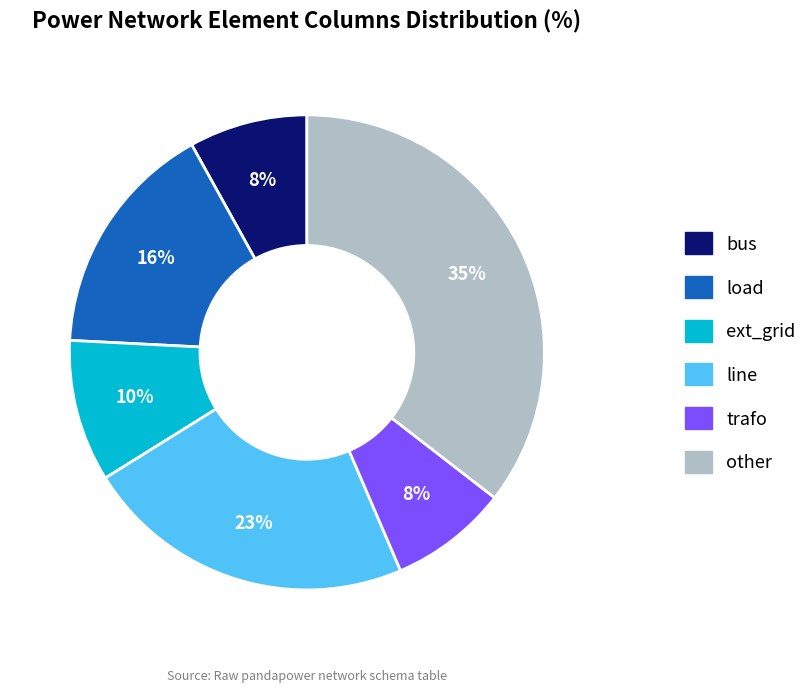

To the nearest percent, what is the difference between the line and trafo slice percentages?

15%